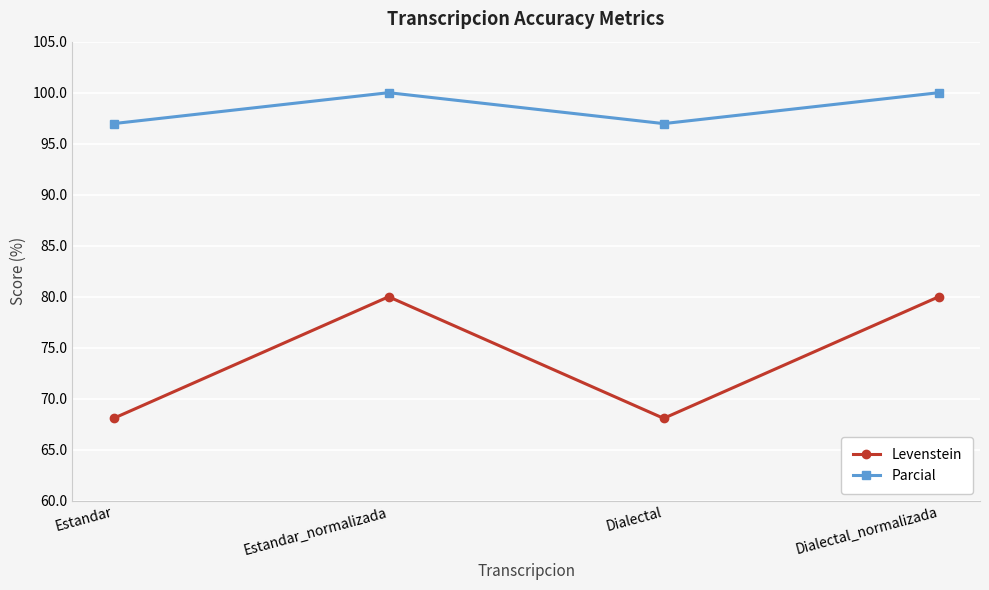

What is the sum of the Parcial values at Dialectal and Estandar_normalizada?

197.0